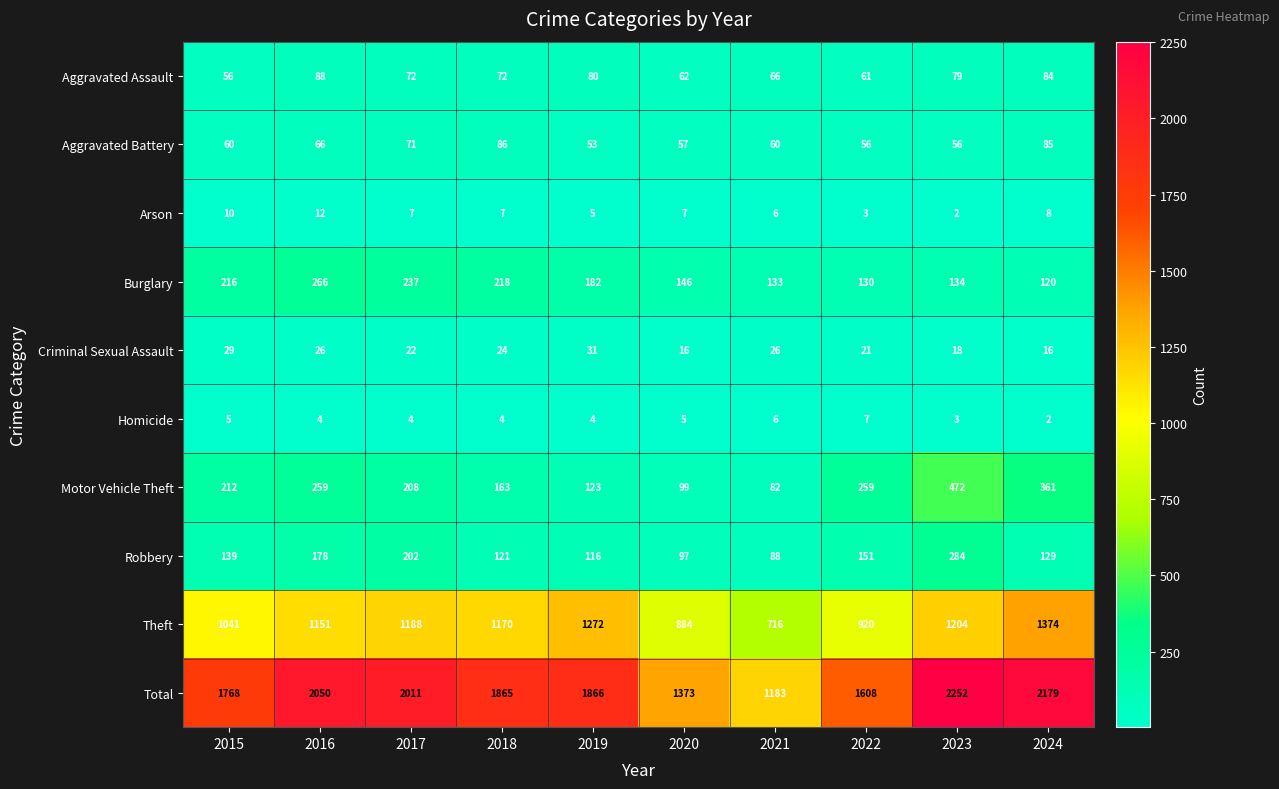

Is it true that Criminal Sexual Assault equals 26 at 2016?

True